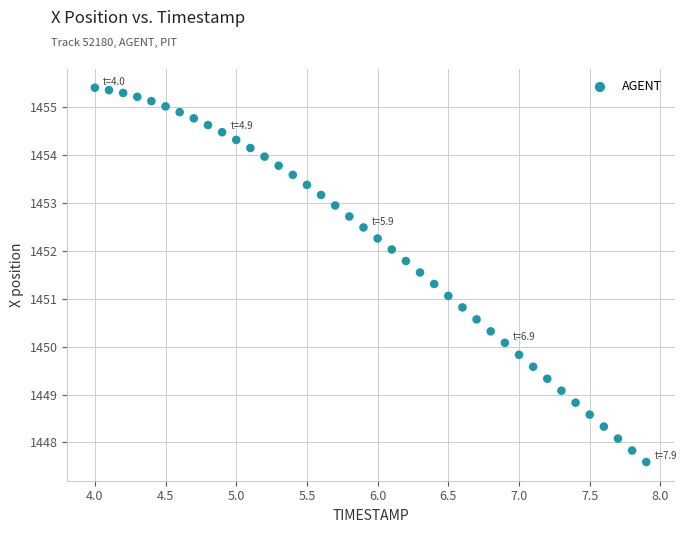

What is the range of Y values (max minus min)?

7.8